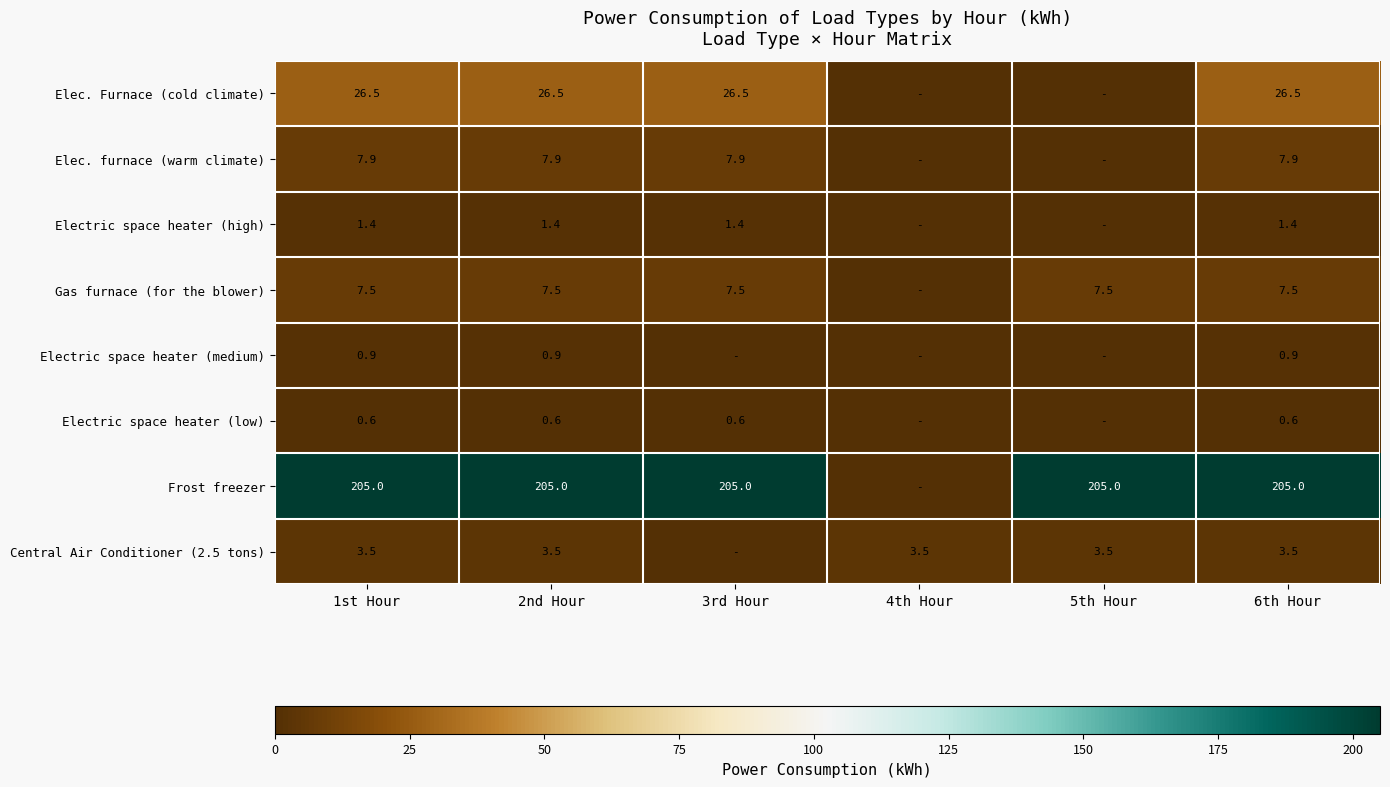

What is the sum of the Frost freezer values at 5th Hour and 6th Hour?

410.0